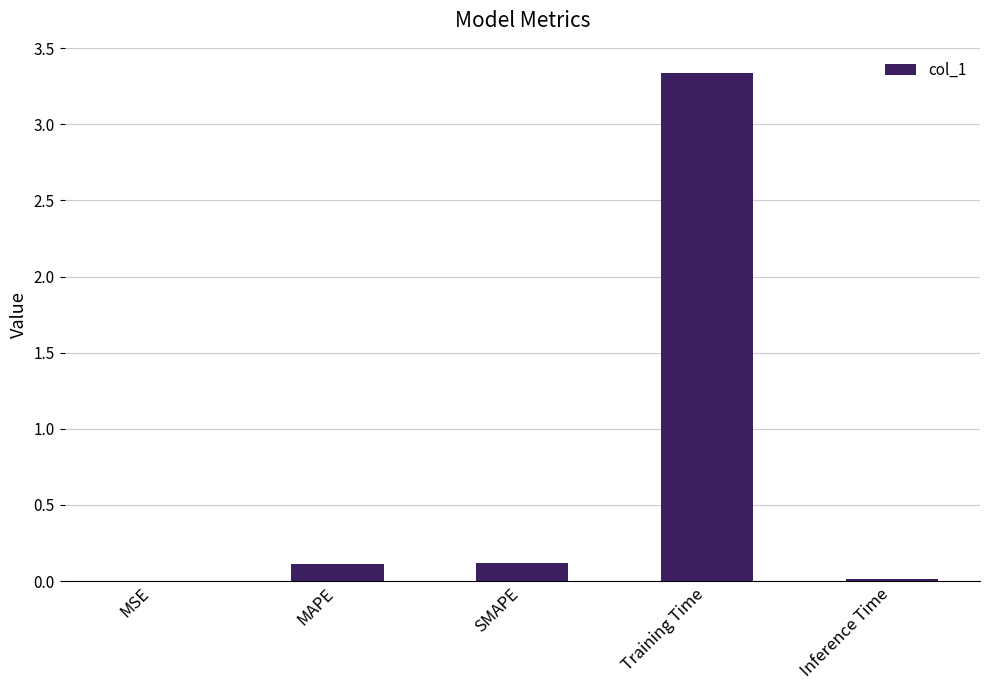

At which category does the chart reach its peak across all series?

Training Time